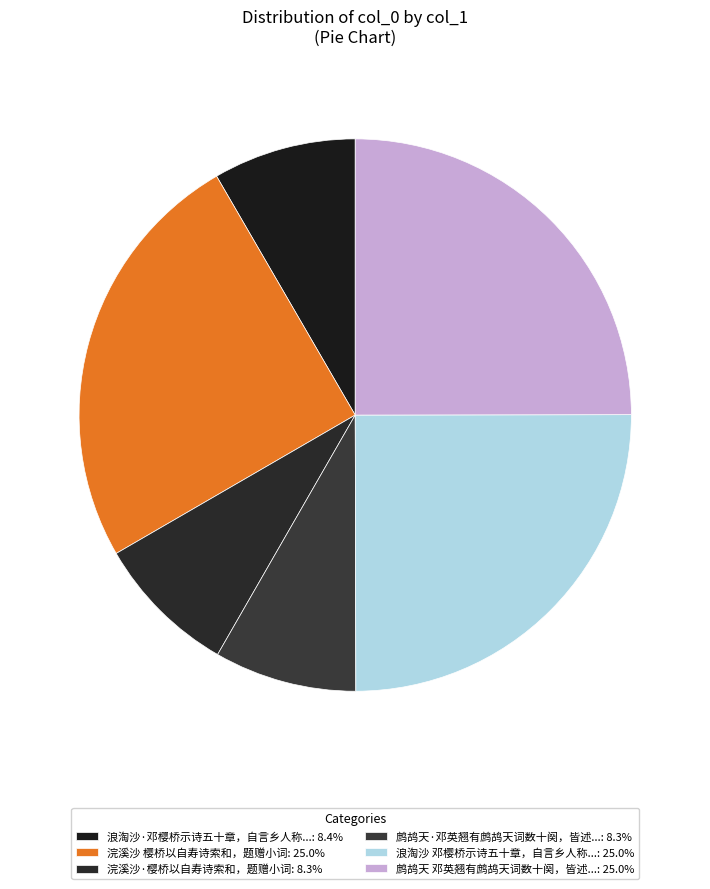

Rank the categories by value from highest to lowest.

浪淘沙 邓樱桥示诗五十章，自言乡人称之为霸邓。又善医，因戏赠, 浣溪沙 樱桥以自寿诗索和，题赠小词, 鹧鸪天 邓英翘有鹧鸪天词数十阕，皆述珠江旧游，名之为樱桥绮语。乞题, 浪淘沙·邓樱桥示诗五十章，自言乡人称之为霸邓, 浣溪沙·樱桥以自寿诗索和，题赠小词, 鹧鸪天·邓英翘有鹧鸪天词数十阕，皆述珠江旧游，名之为樱桥绮语